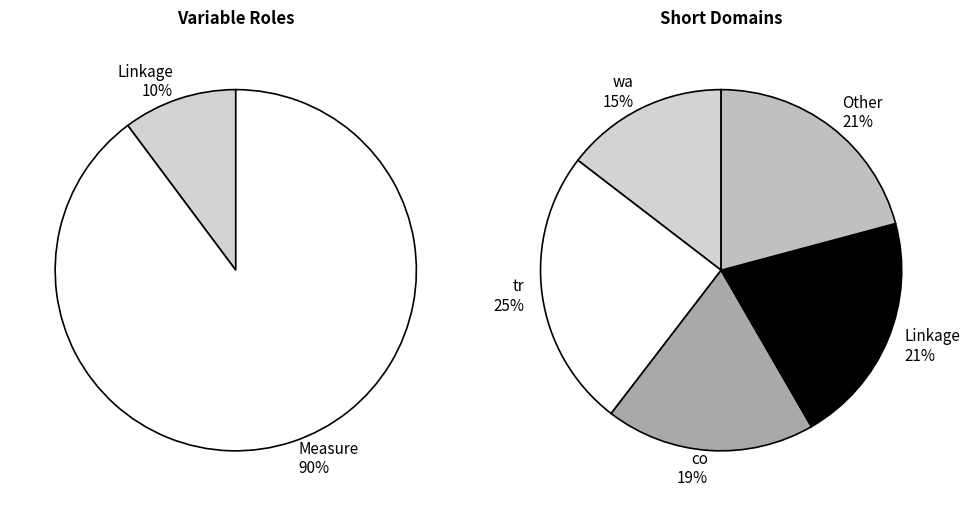

Which category accounts for the majority?

Measure